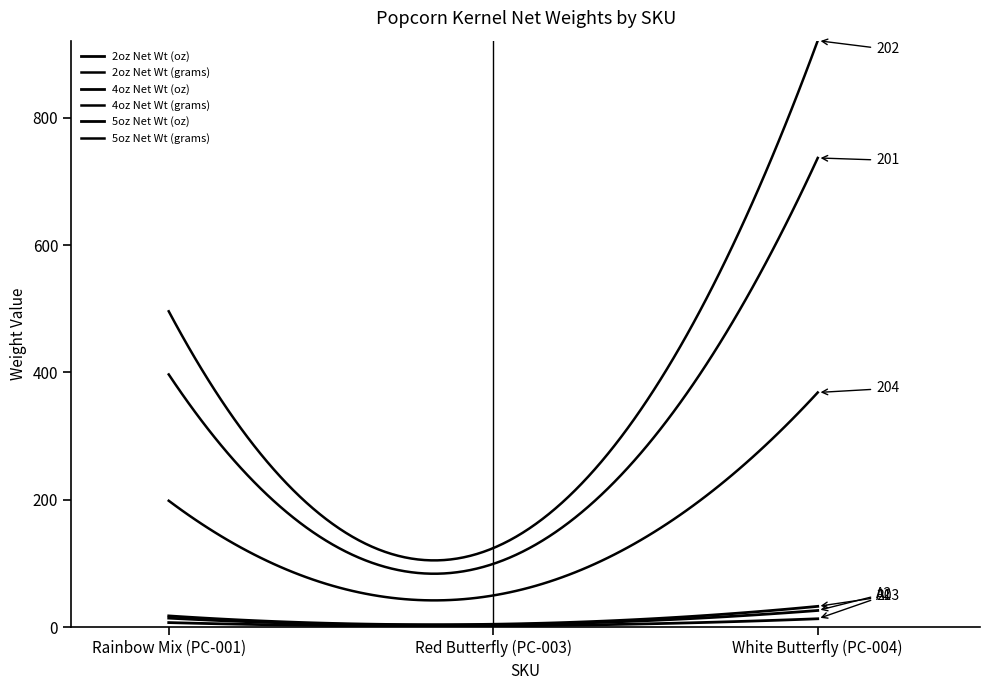

What is the highest value of the 2oz Net Wt (grams) series?

368.6